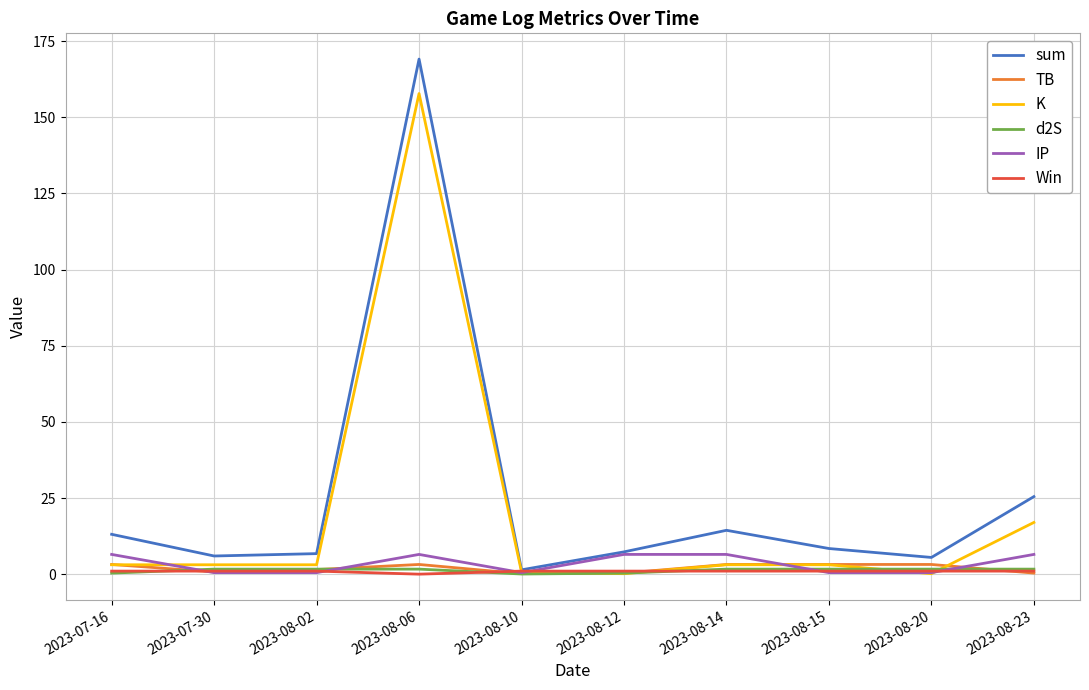

Which series has the widest spread of values?

sum